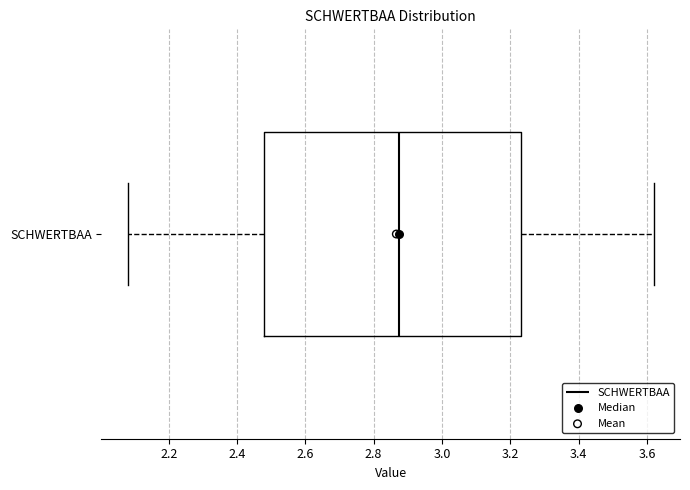

Transcribe this box plot: give where the median line is, the range the box spans, and where the two whiskers end, as read against the x-axis. The values are not printed on the chart, so give them approximately, as read against the axis.

median 2.88, box 2.48 to 3.24, whiskers 2.08 to 3.62